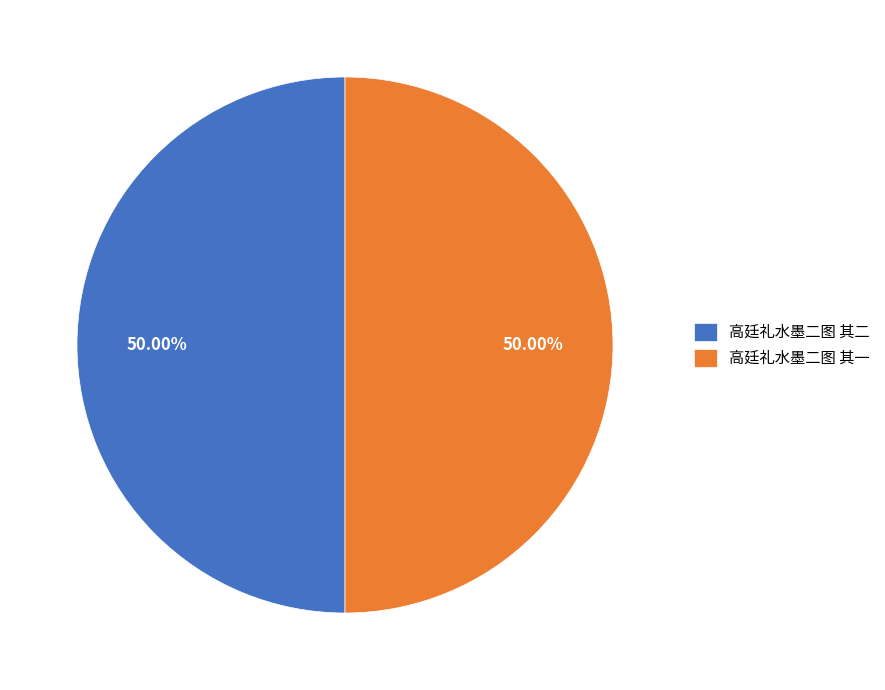

What percentage is NOT represented by 高廷礼水墨二图 其一?

50.0%